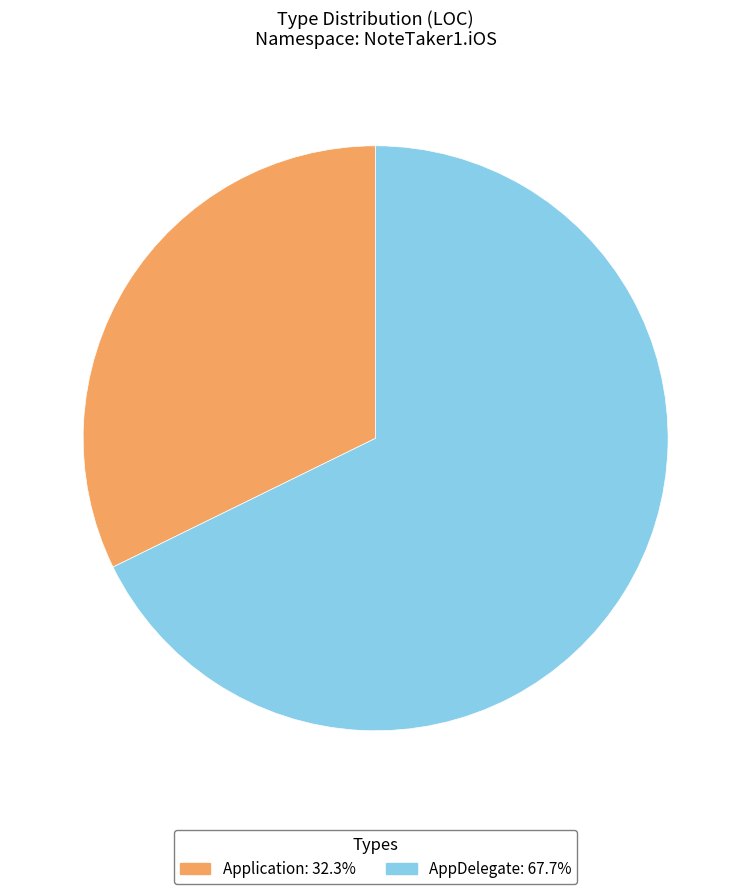

Does AppDelegate account for over 50% of the chart?

Yes